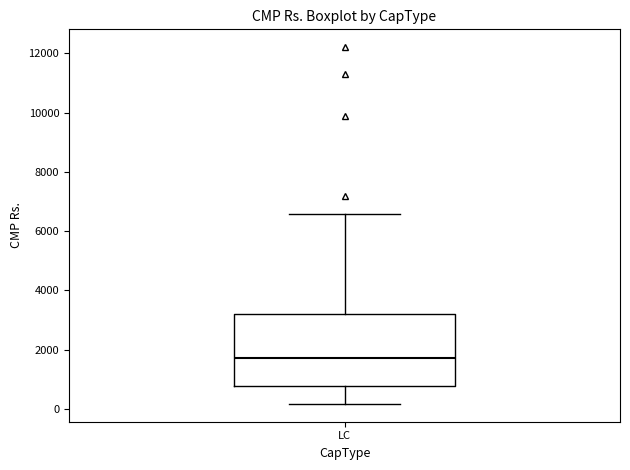

Where does the lower whisker of the box for LC end on the y-axis? The values are not printed on the chart, so give them approximately, as read against the axis.

200